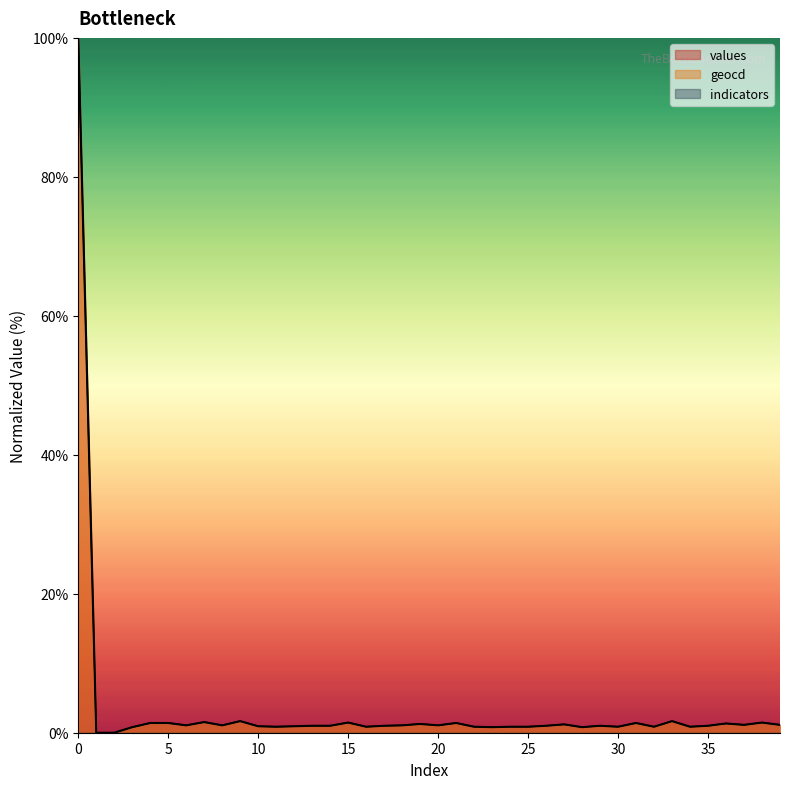

Is the value of geocd at 19 greater than the value of values at 19?

Yes